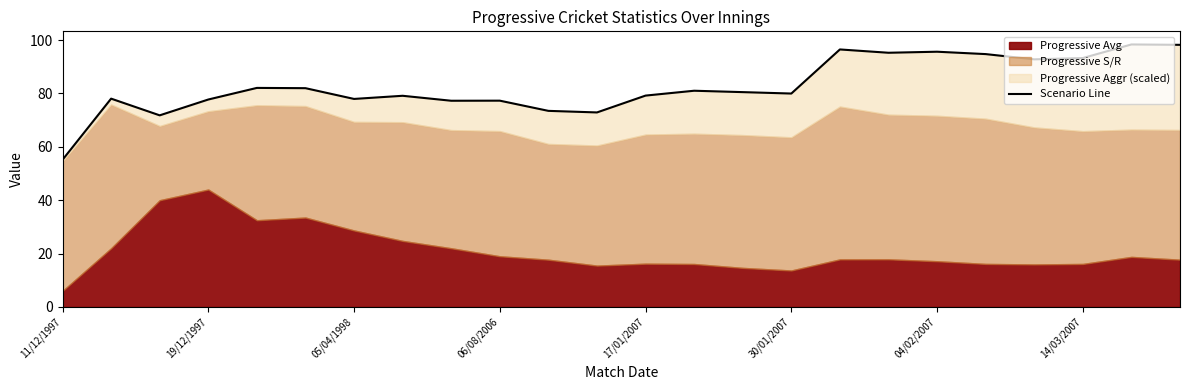

What is the value of the 11th point from the left?

73.5